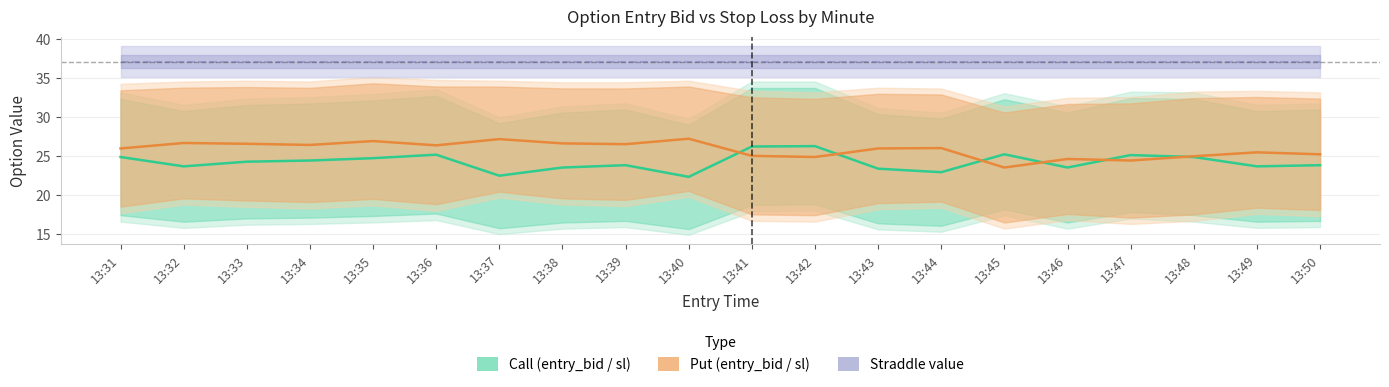

True or false: Call (entry_bid / sl) and Straddle value cross at least once.

False